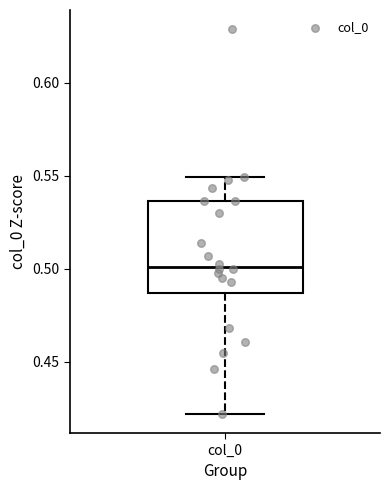

Where is the upper edge of the box for col_0 on the y-axis? The values are not printed on the chart, so give them approximately, as read against the axis.

0.535